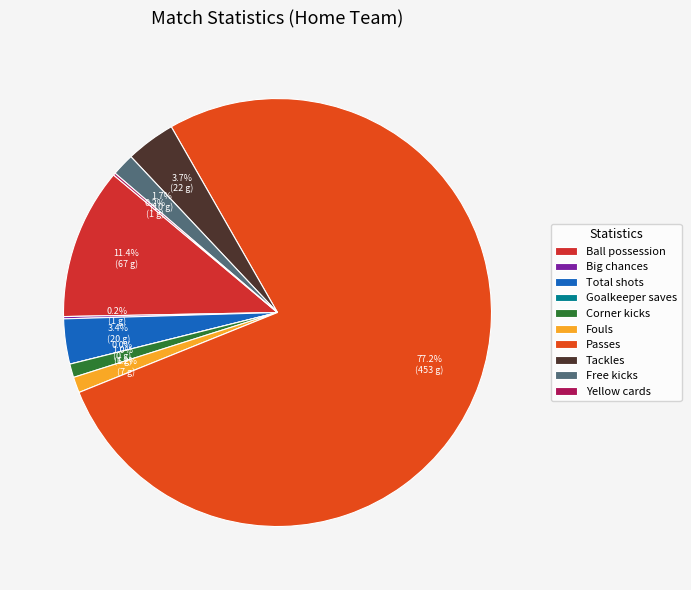

To the nearest percent, what percentage of the pie is Corner kicks?

1%